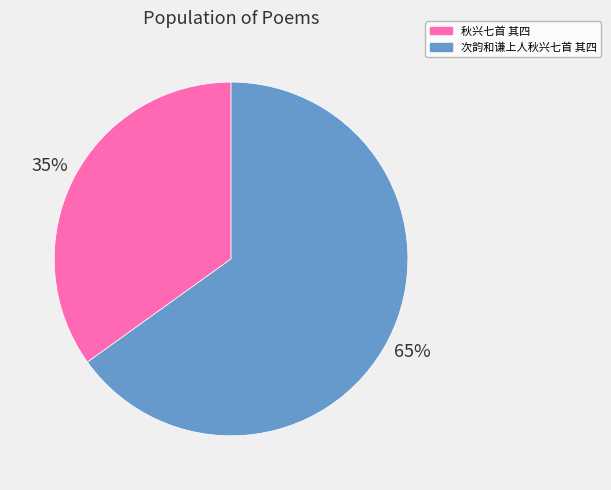

Which slice is the largest?

次韵和谦上人秋兴七首 其四